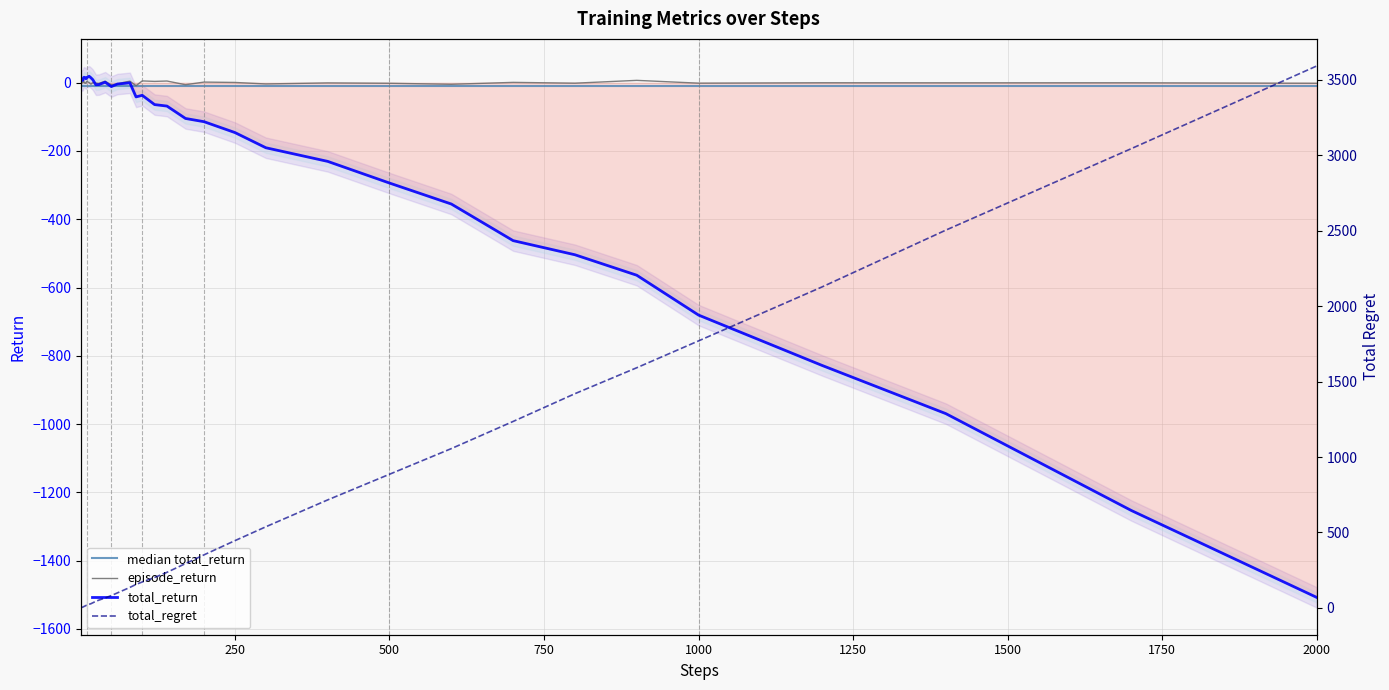

What is the average value of the episode_return series?

0.1